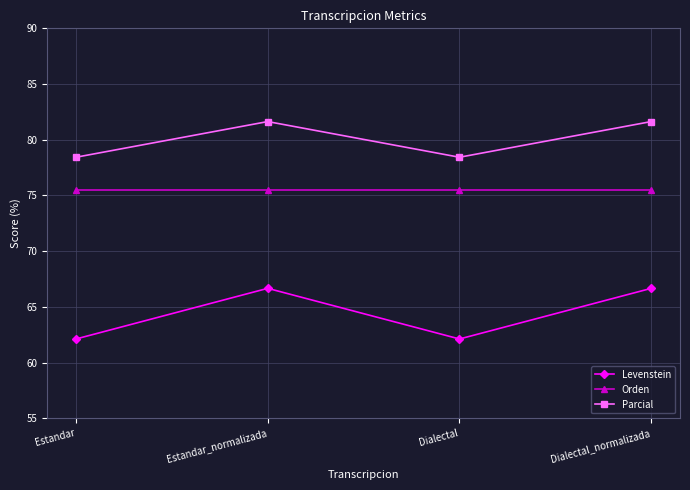

What is the label of the 4th point from the left?

Dialectal_normalizada